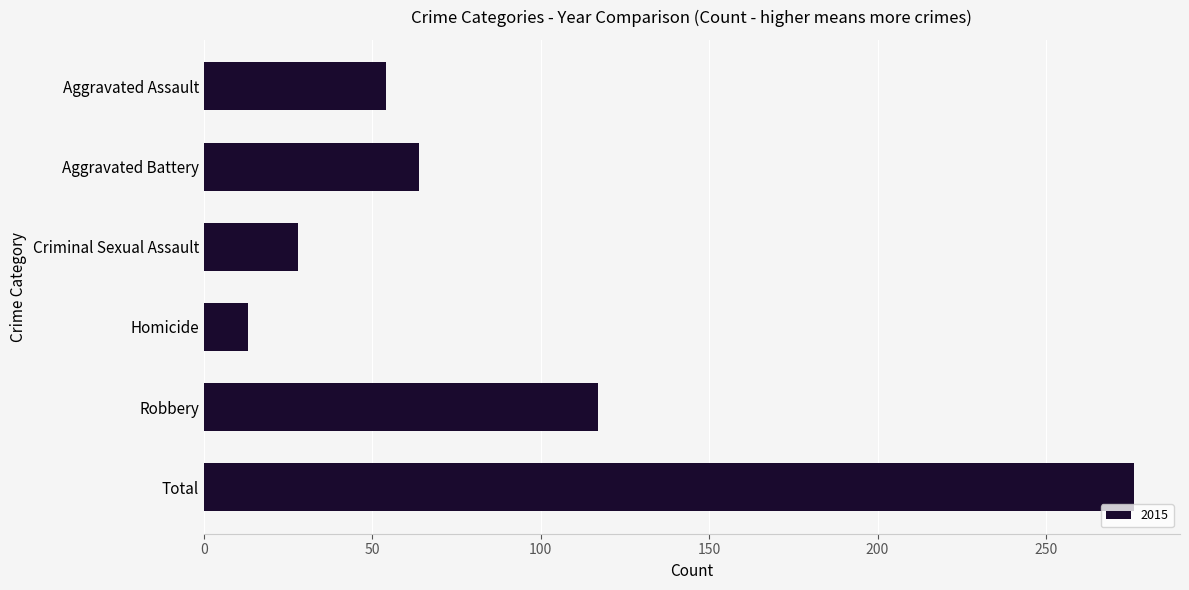

How many bars are there in total?

6